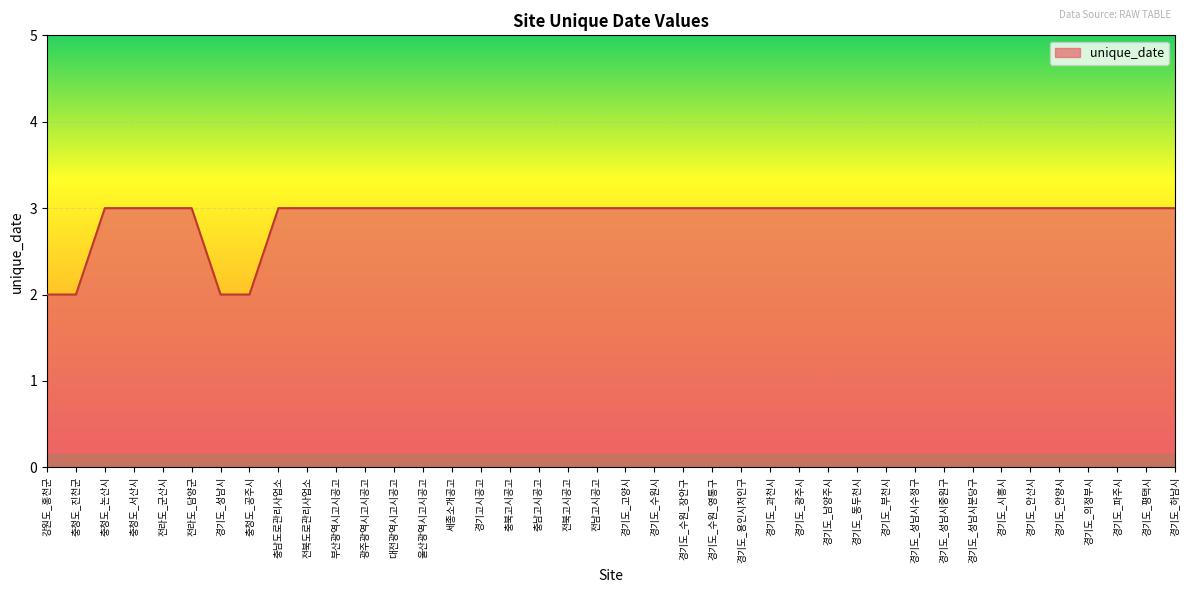

What is the ratio of the value at 경기도_하남시 to the value at 경기도_수원_장안구?

1.0